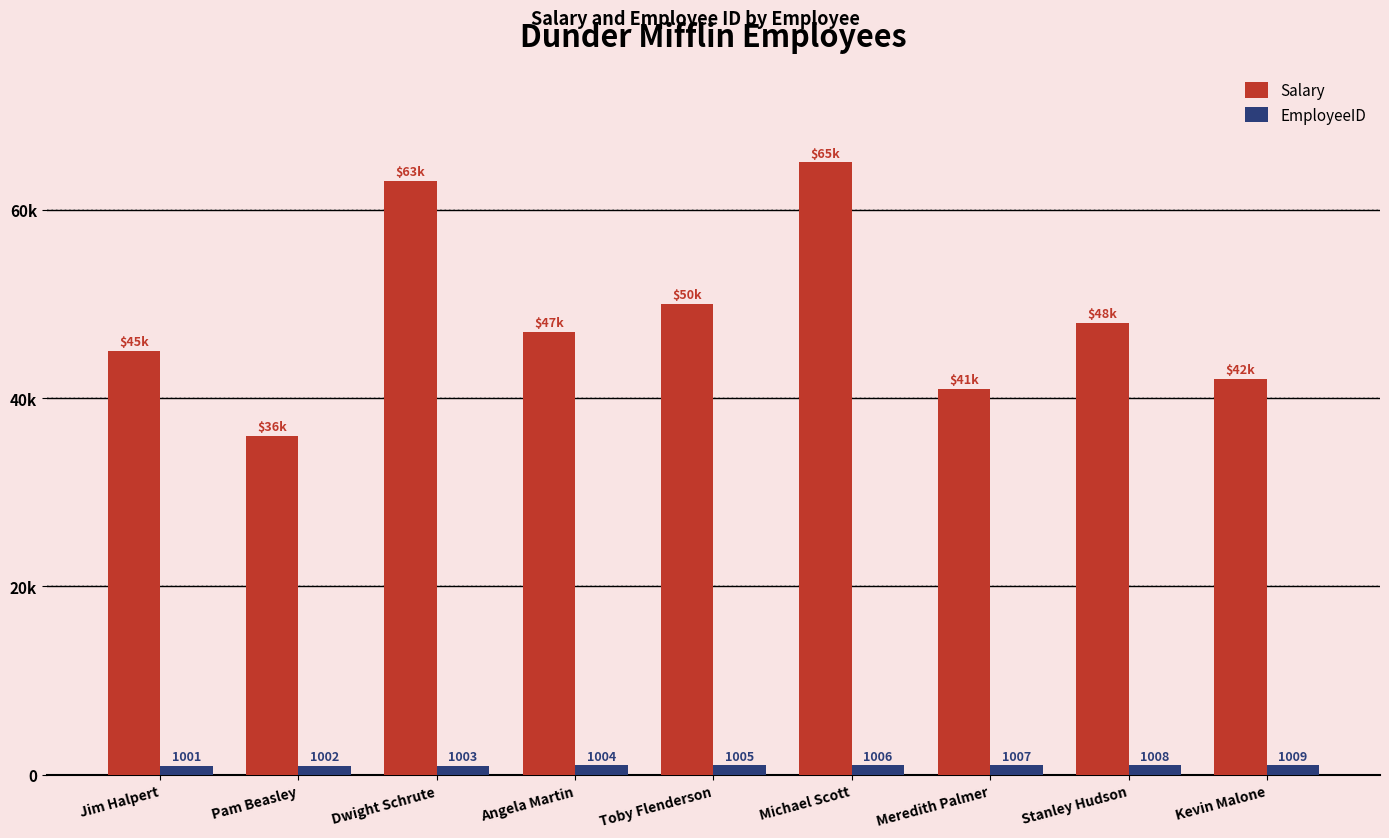

What is the value of the EmployeeID bar at the 1st from the left?

1001